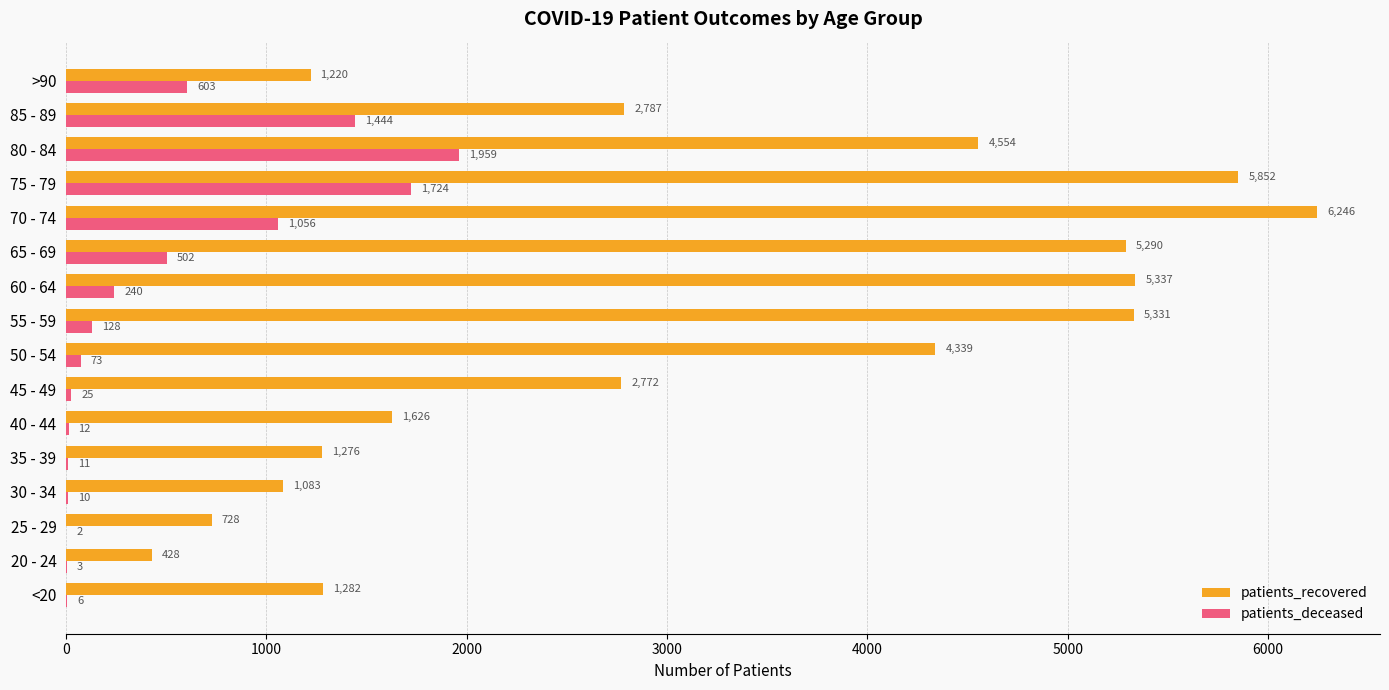

What is the total value across all series at 70 - 74?

7302